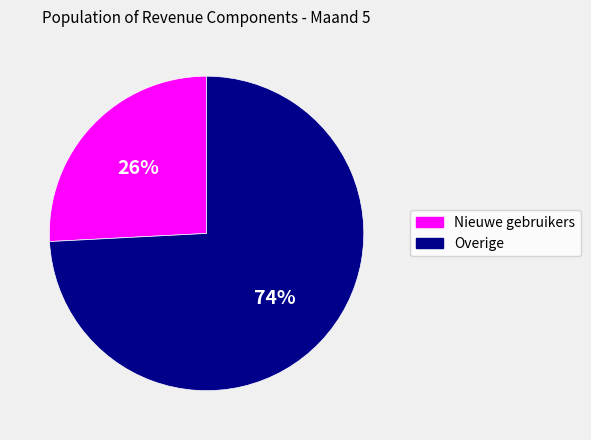

Is there a majority slice in this chart?

Yes